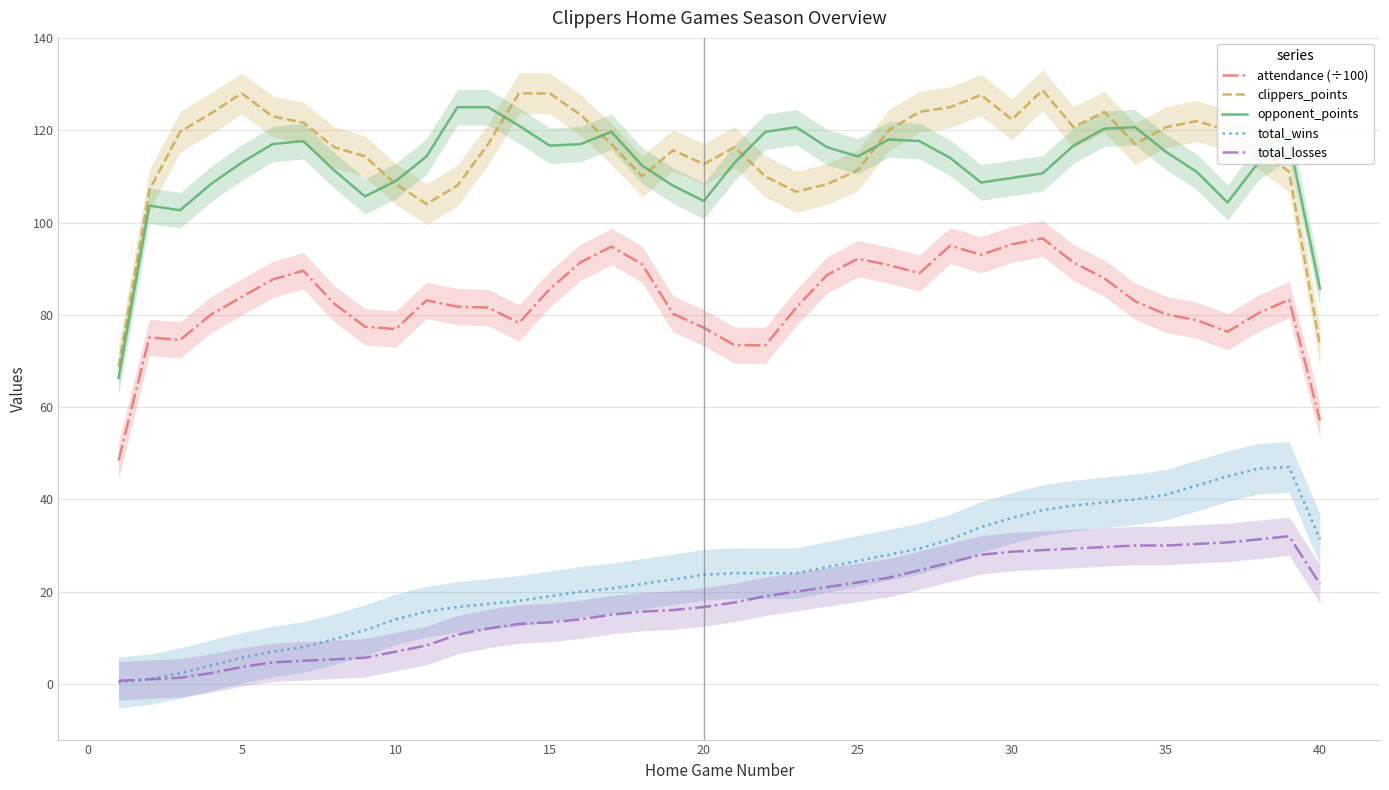

What is the maximum value for attendance (÷100)?

96.6